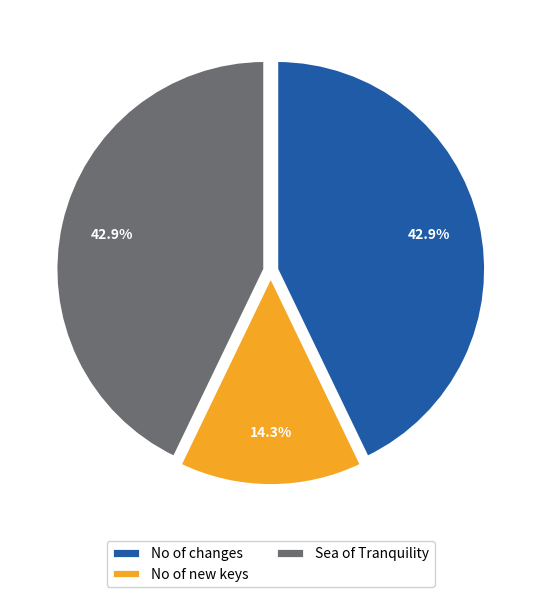

To the nearest percent, what is the difference between the largest and smallest slice percentages?

29%